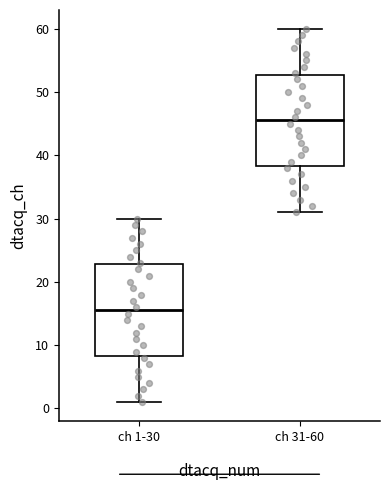

Reading left to right, read every box against the y-axis: the position of its median line, the range the box covers, and the ends of its whiskers. The values are not printed on the chart, so give them approximately, as read against the axis.

ch 1-30: median 16, box 8 to 23, whiskers 1 to 30
ch 31-60: median 46, box 38 to 53, whiskers 31 to 60